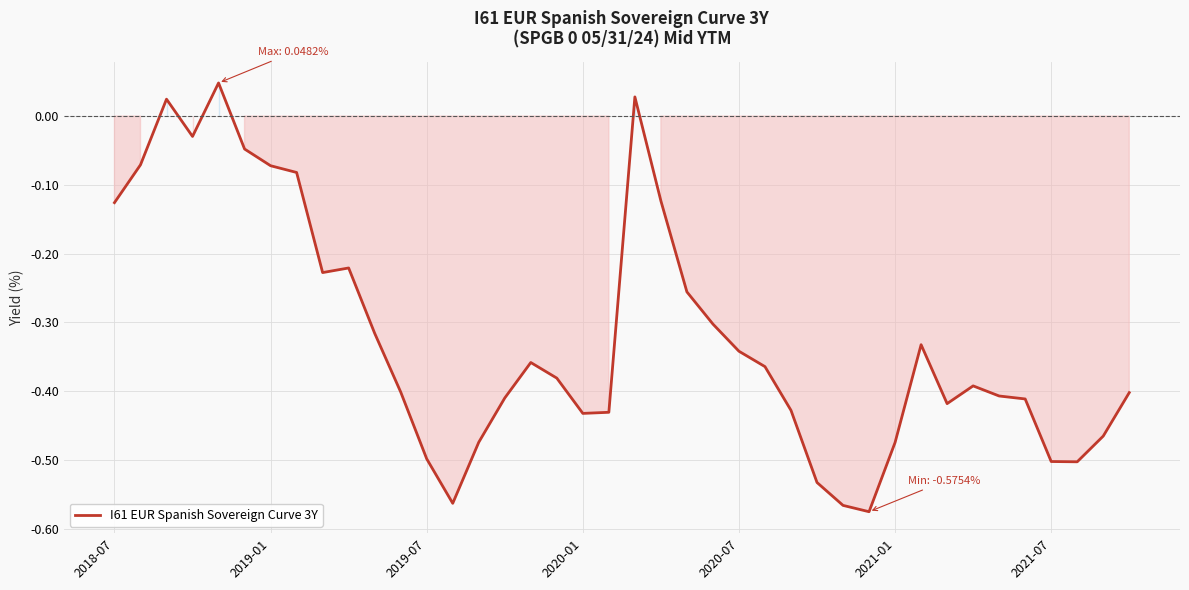

What is the difference between the maximum and minimum values?

0.6